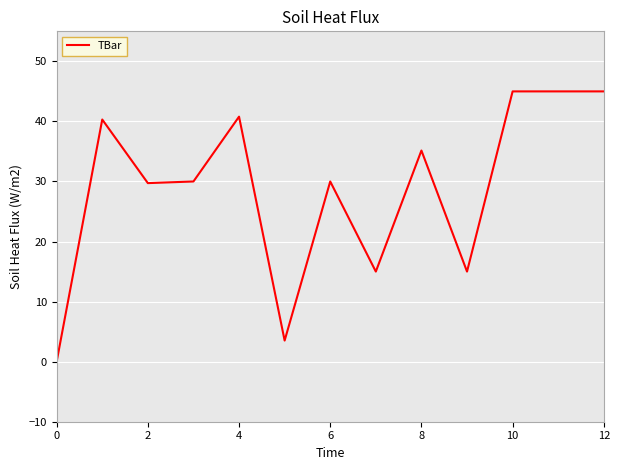

What is the greatest value displayed?

45.0